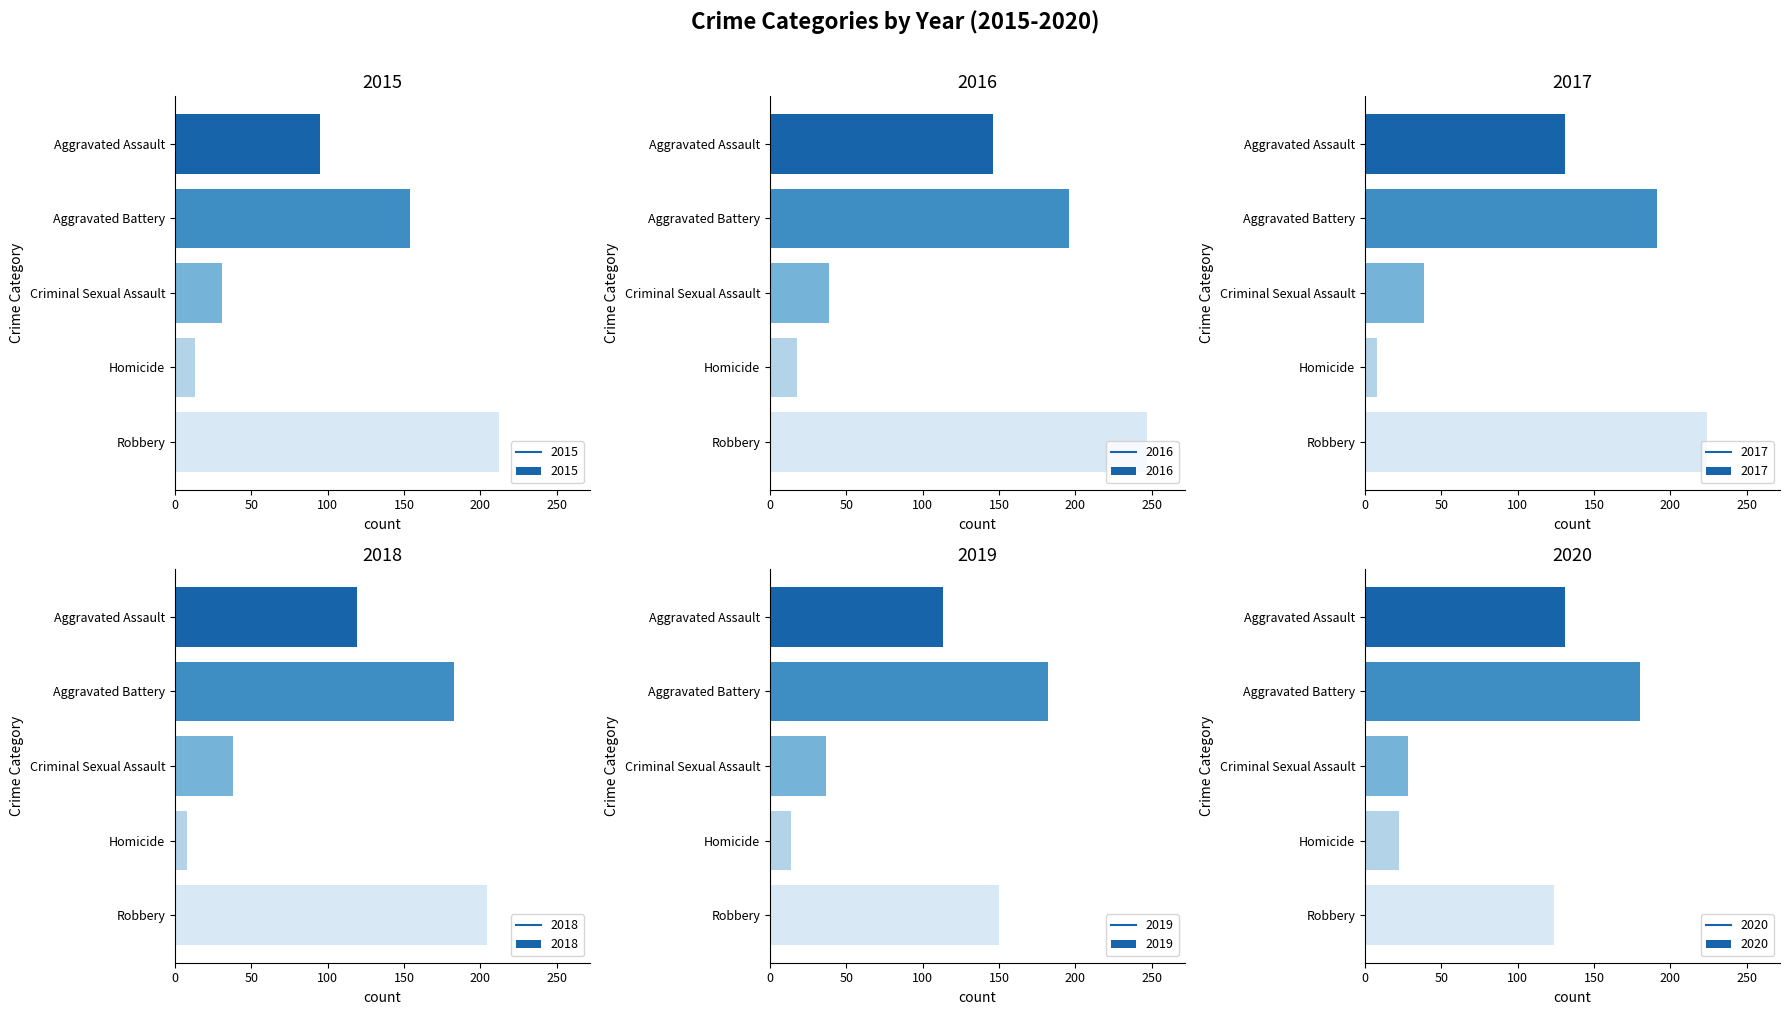

Read the 2019 value at Aggravated Battery, to the nearest 5.

180